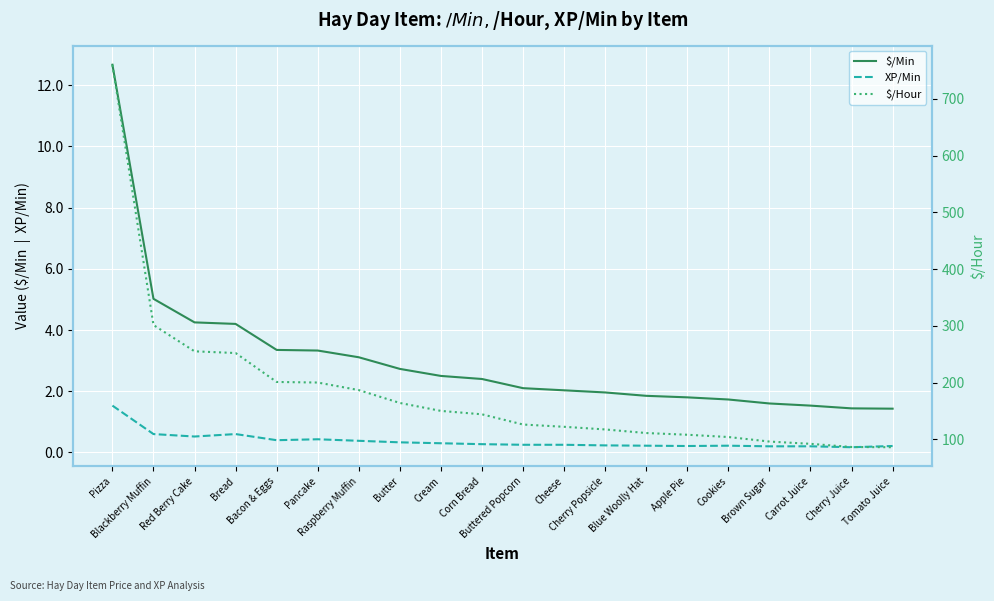

True or false: XP/Min and $/Min intersect in this chart.

False